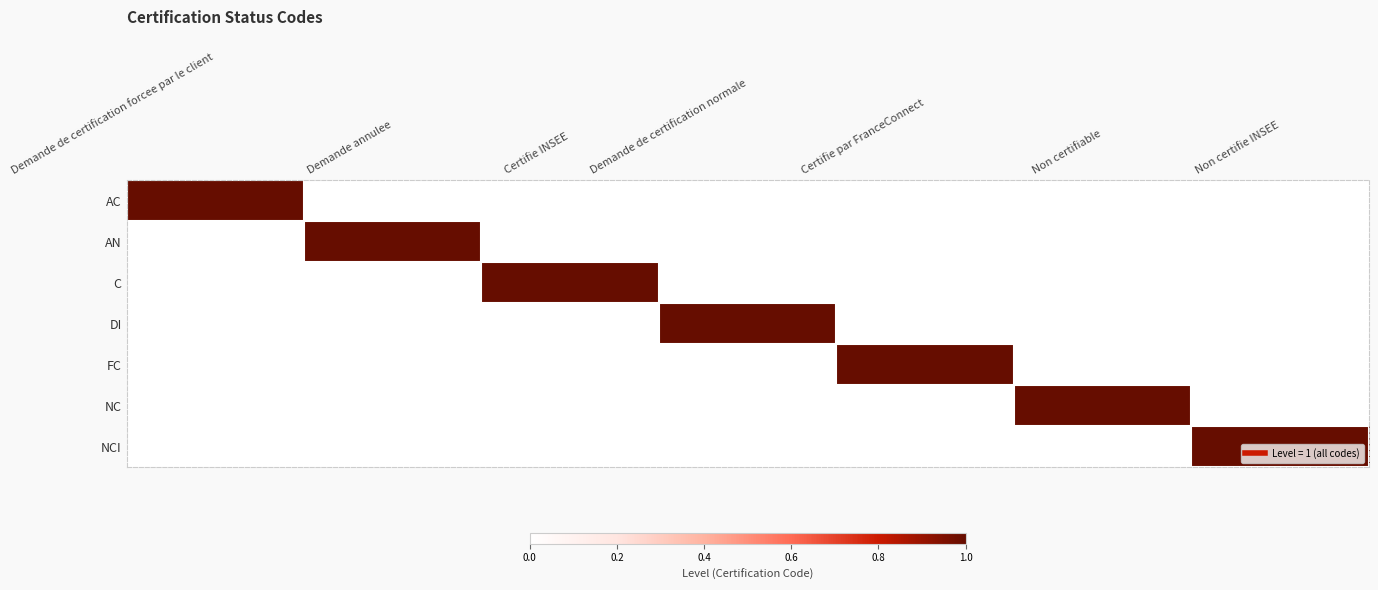

At Demande de certification normale, list the series in order from smallest to largest.

AC, AN, C, FC, NC, NCI, DI